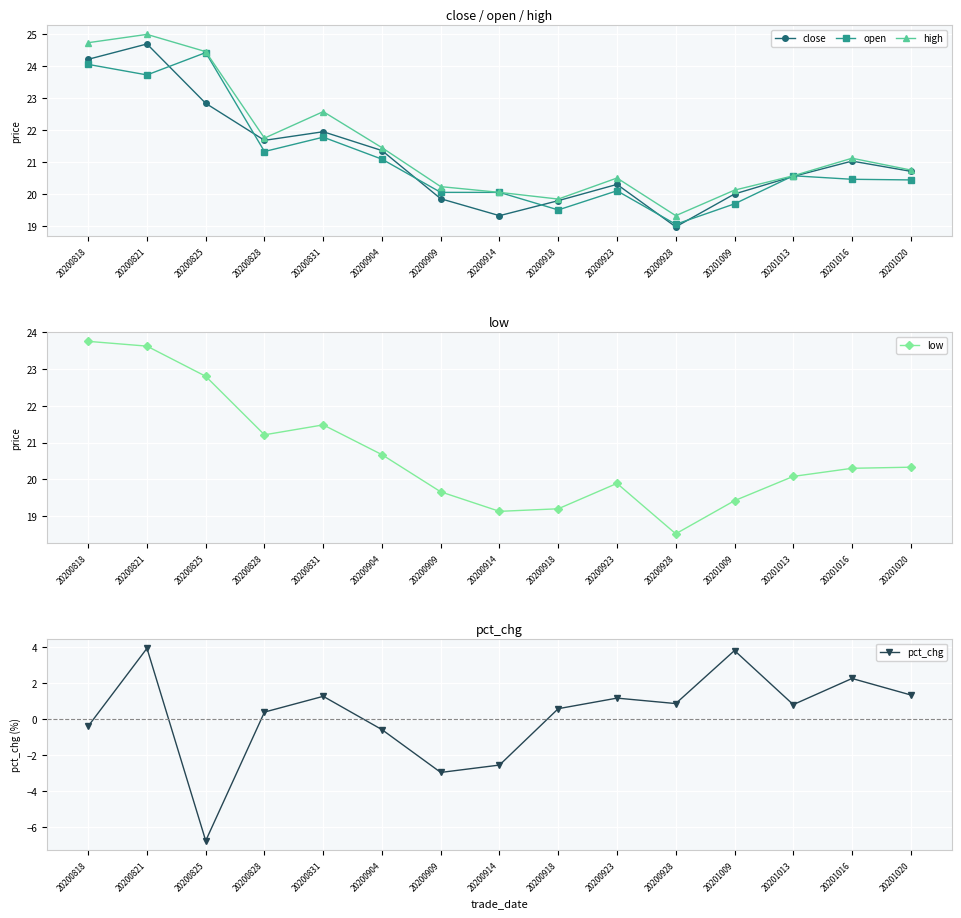

Which series has the largest range (max minus min)?

pct_chg